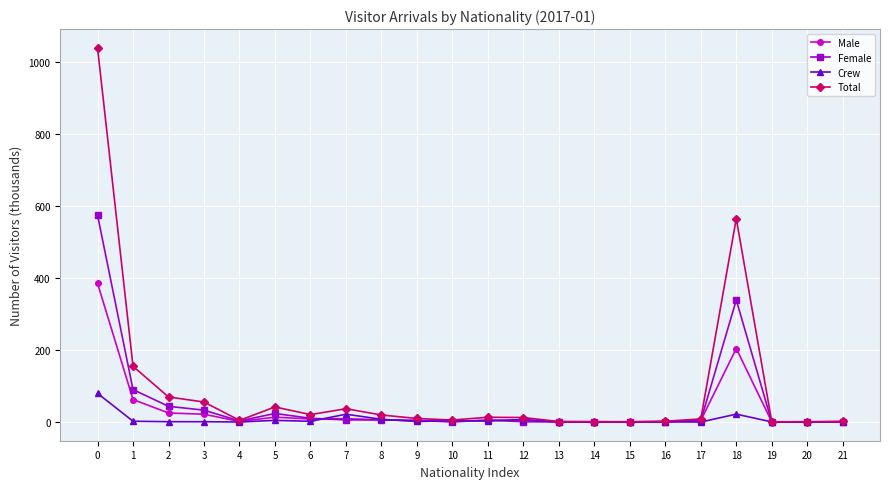

Which series has the widest spread of values?

Total